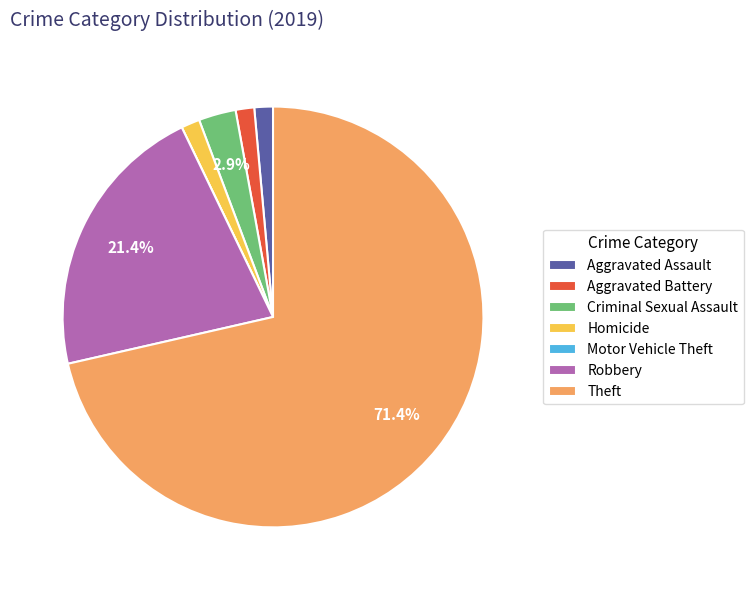

To the nearest percent, what is the difference between the largest and smallest slice percentages?

71%